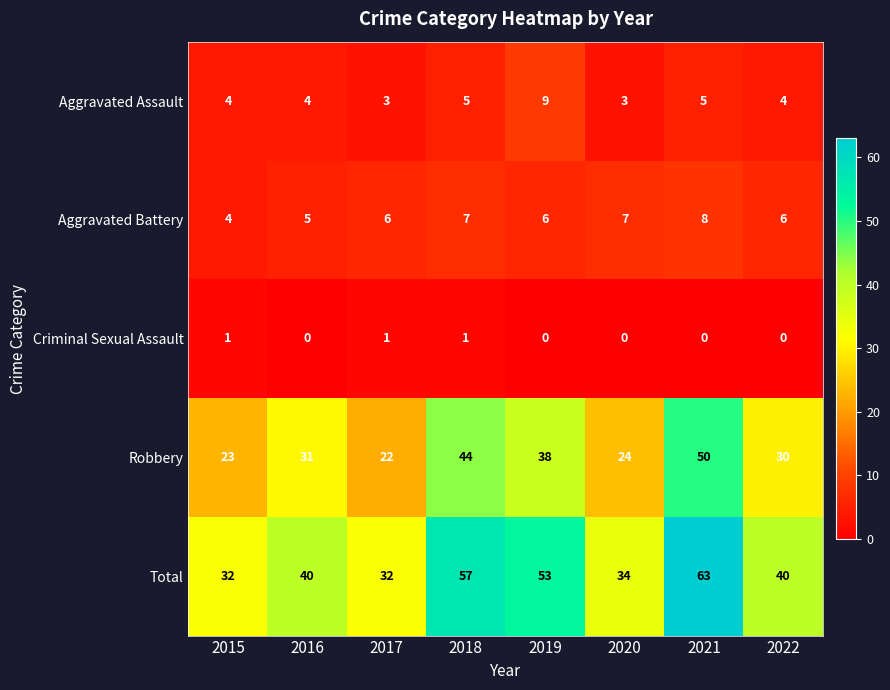

What is the spread (max minus min) of values at 2016?

40